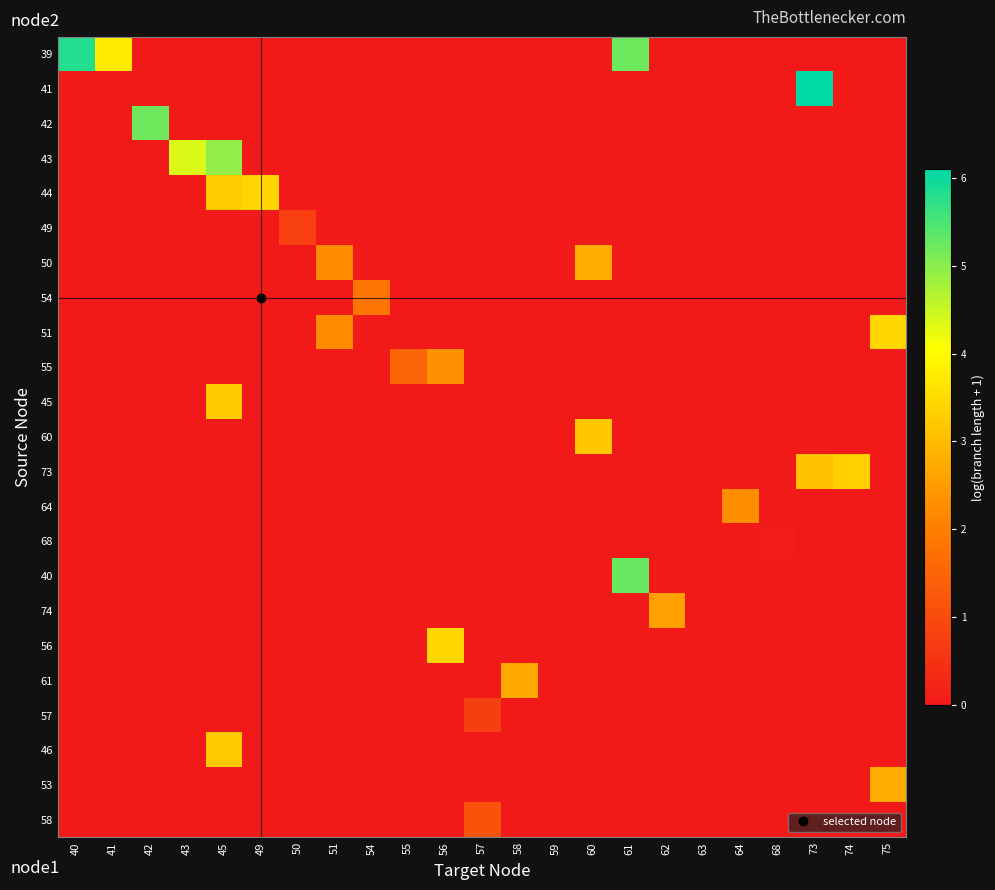

Which has a higher value, 58 or 61?

61